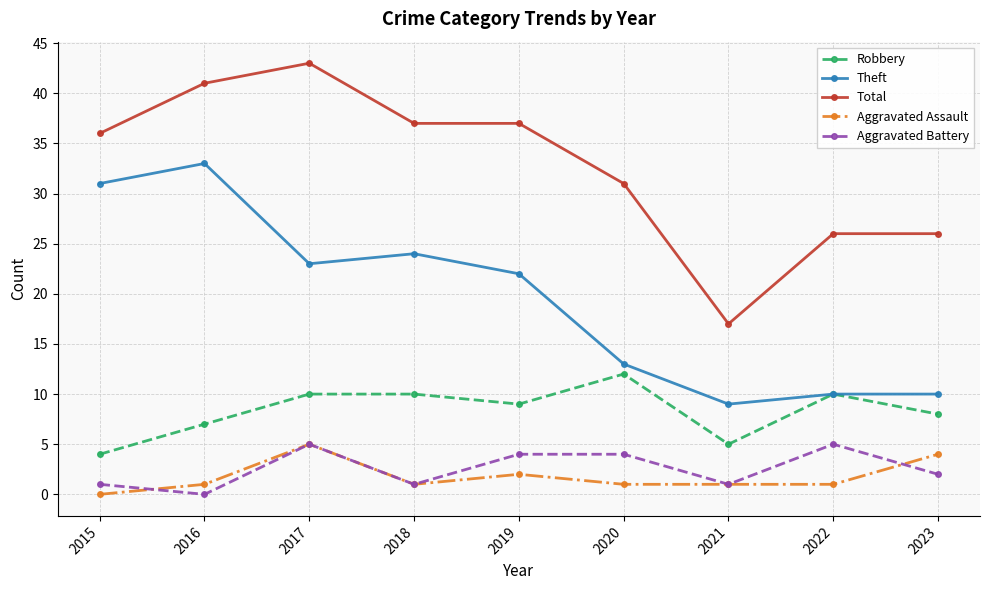

How many distinct data groups are displayed?

5